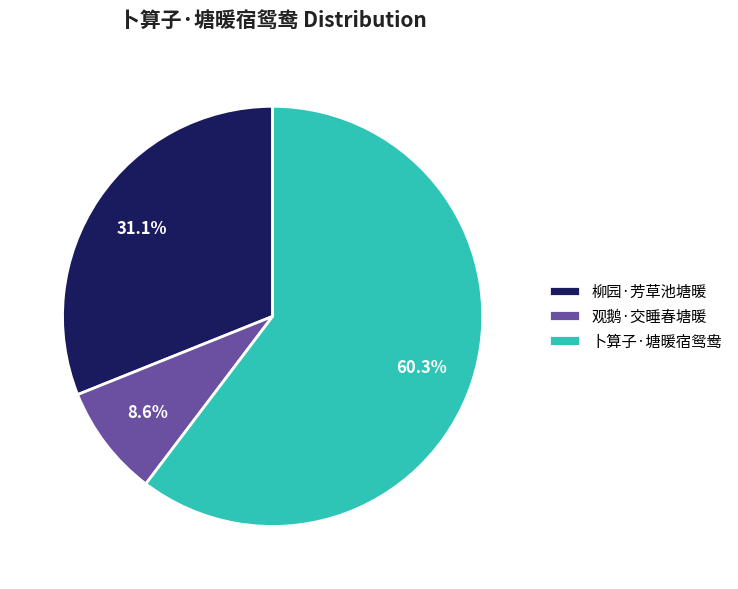

How many segments does this pie chart have?

3